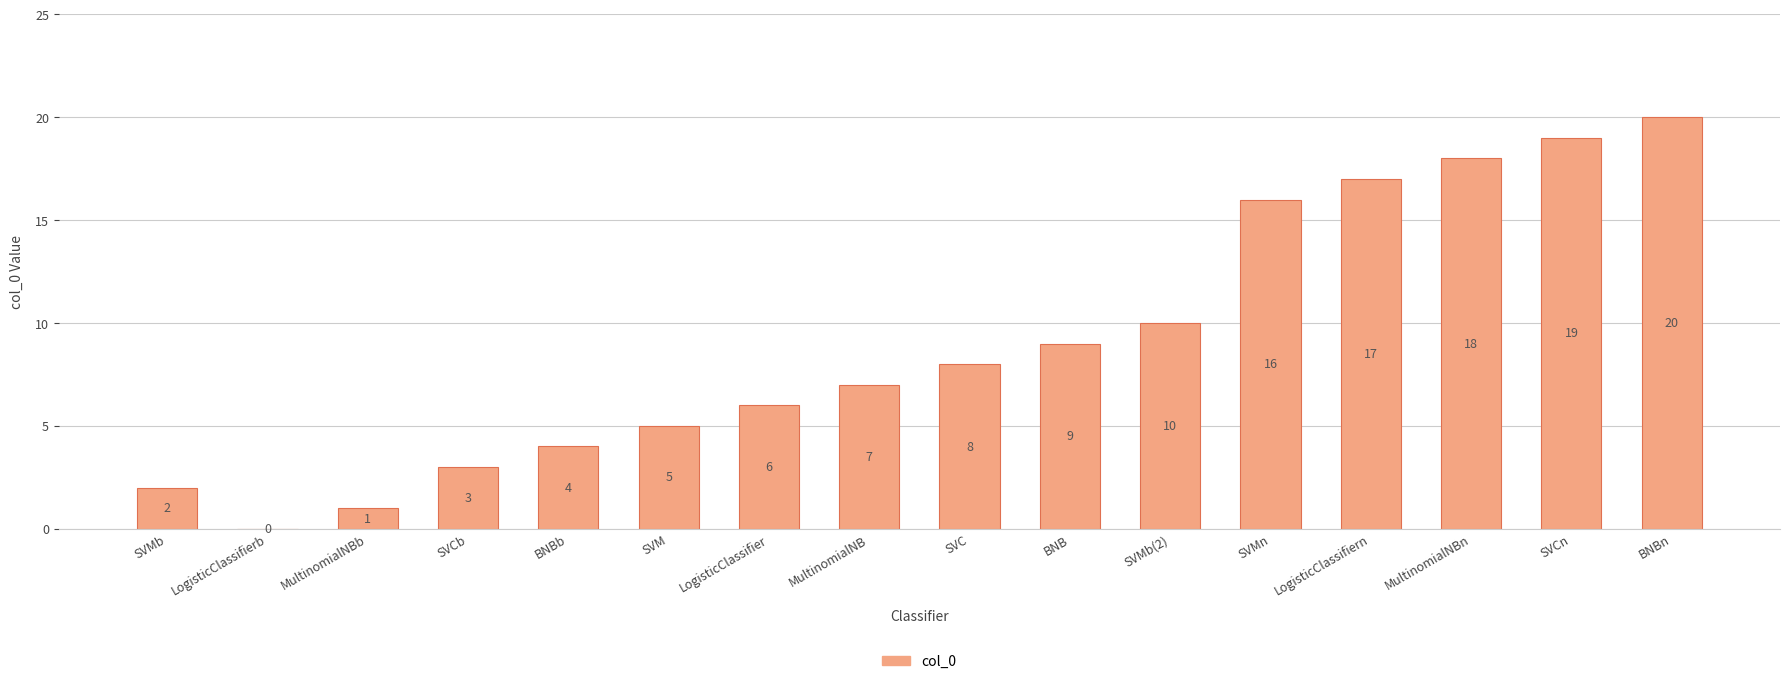

How many positive values are there?

15